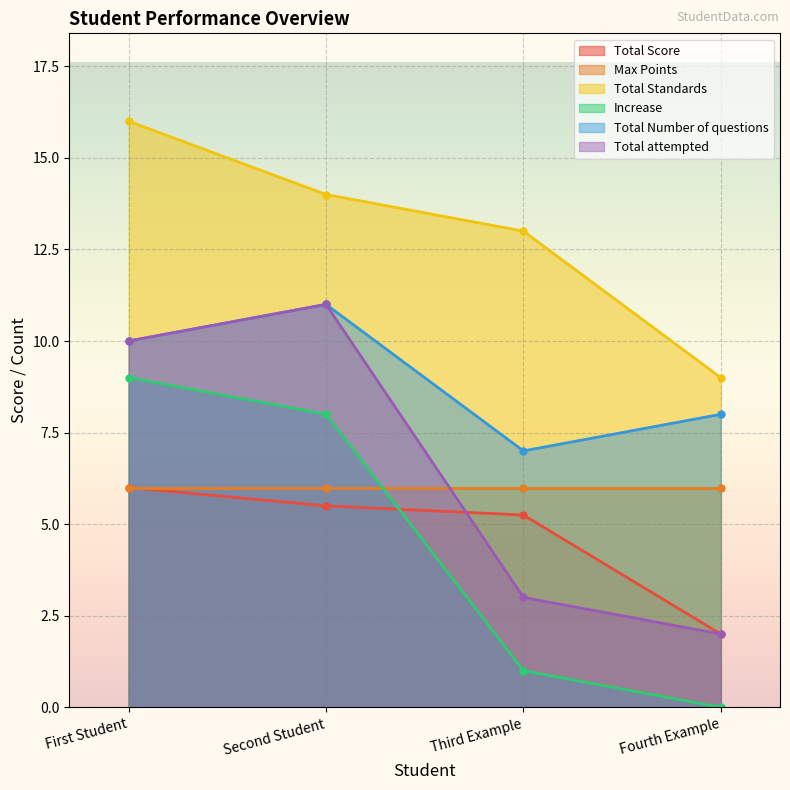

What is the spread (max minus min) of values at Third Example?

12.0